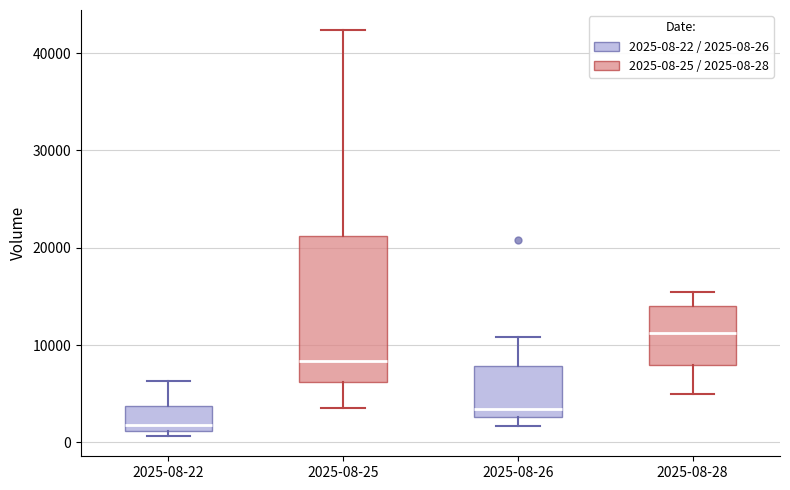

Which box's median line is the lowest?

2025-08-22